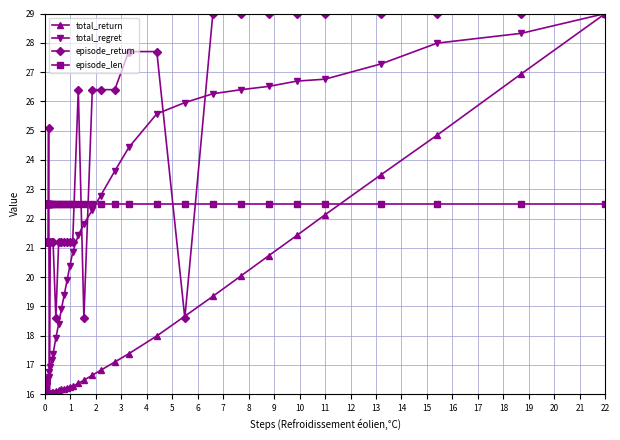

Rank the series by their average value, from highest to lowest.

episode_return, episode_len, total_regret, total_return